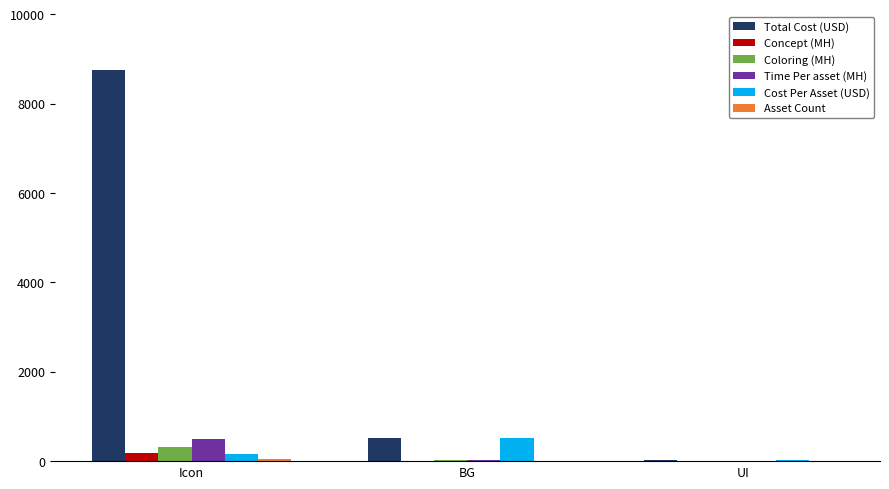

Which label corresponds to the largest value in the chart?

Icon